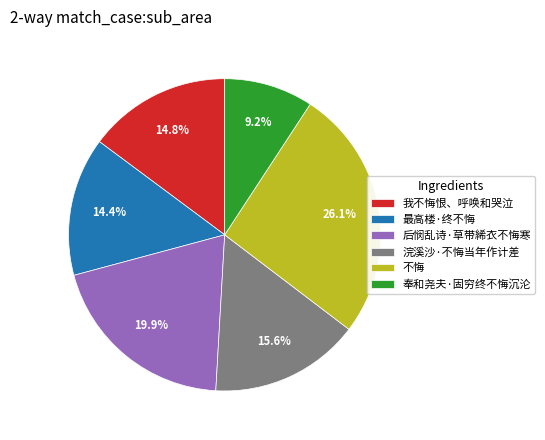

True or false: 后悯乱诗·草带絺衣不悔寒 accounts for 31% of the total.

False